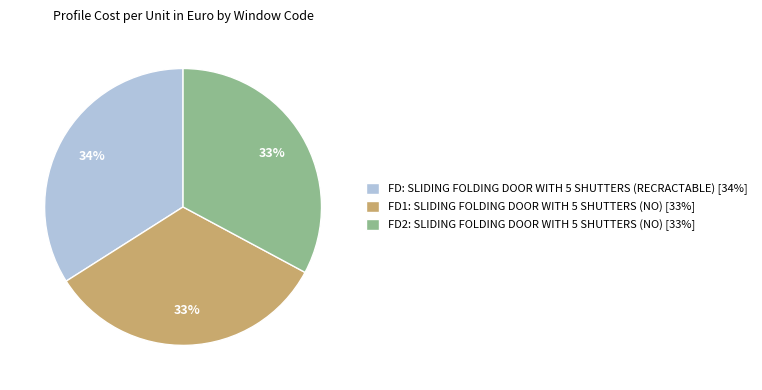

To the nearest percent, what is the average slice percentage?

33%